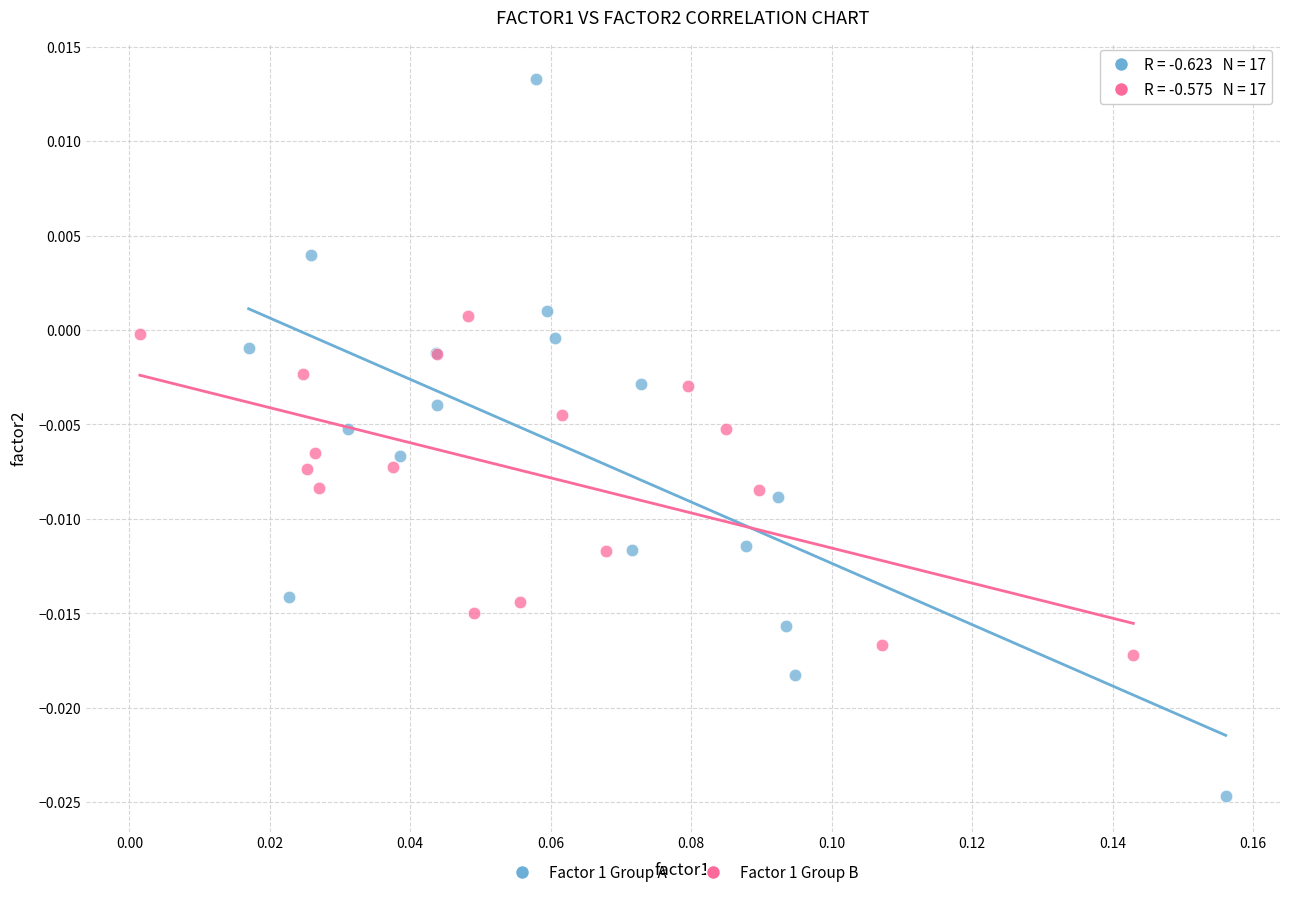

Which series has the widest spread of Y values?

Factor 1 Group A